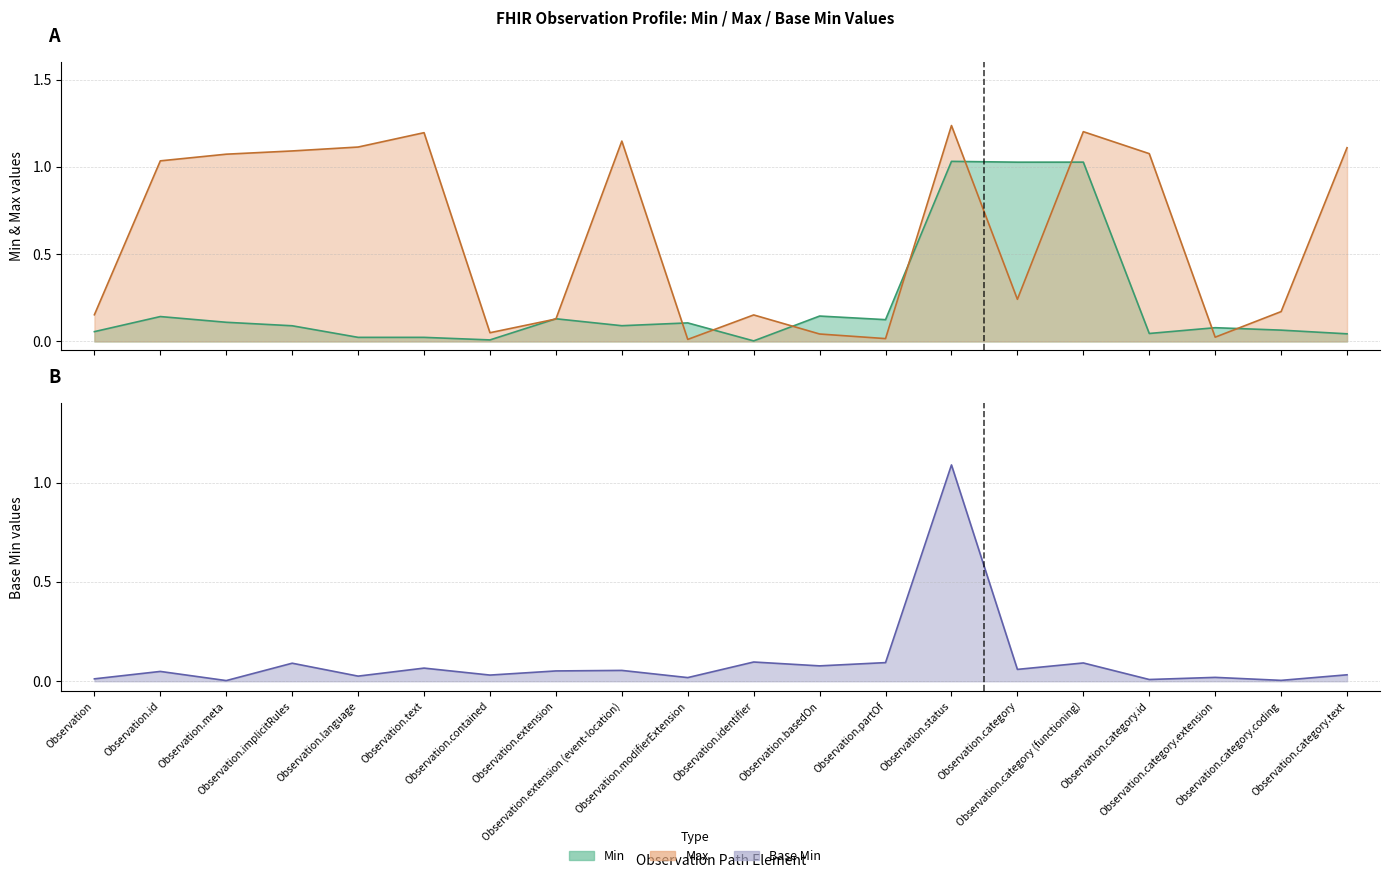

Reading left to right, extract all data points from this chart.

min_values: 0.1	0.1	0.1	0.1	0.0	0.0	0.0	0.1	0.1	0.1	0.0	0.1	0.1	1.0	1.0	1.0	0.0	0.1	0.1	0.0
max_values: 0.2	1.0	1.1	1.1	1.1	1.2	0.0	0.1	1.1	0.0	0.2	0.0	0.0	1.2	0.2	1.2	1.1	0.0	0.2	1.1
base_min_values: 0.0	0.0	0.0	0.1	0.0	0.1	0.0	0.1	0.1	0.0	0.1	0.1	0.1	1.1	0.1	0.1	0.0	0.0	0.0	0.0